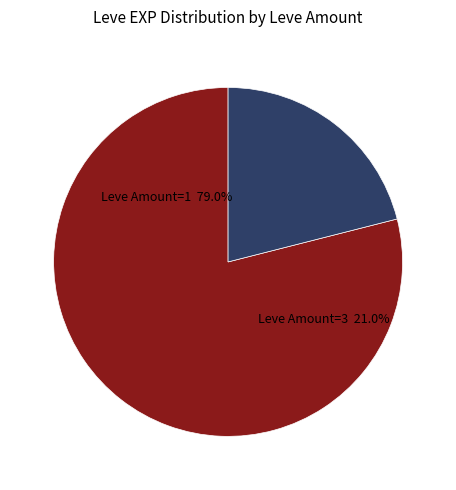

Is the sum of 24 and 27 greater than half?

No